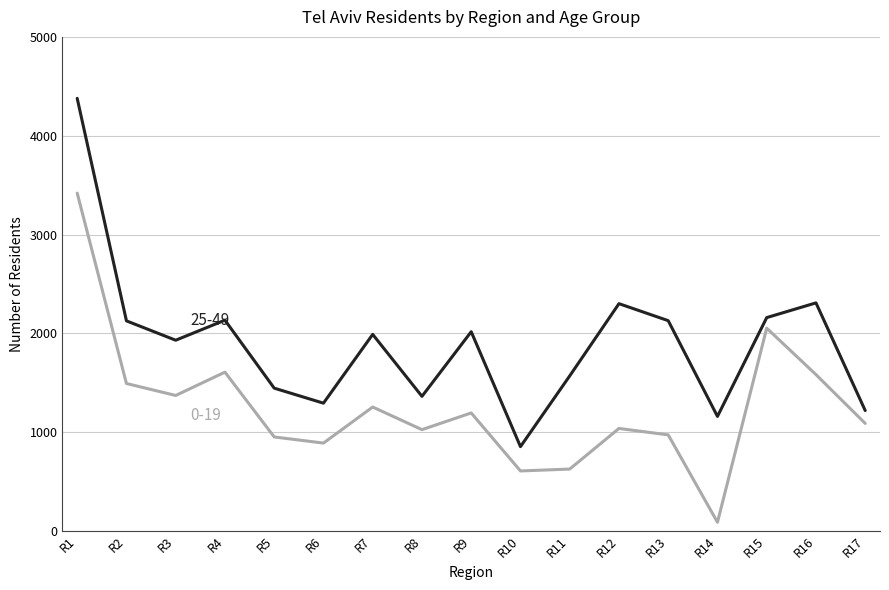

What is the spread (max minus min) of values at R10?

246